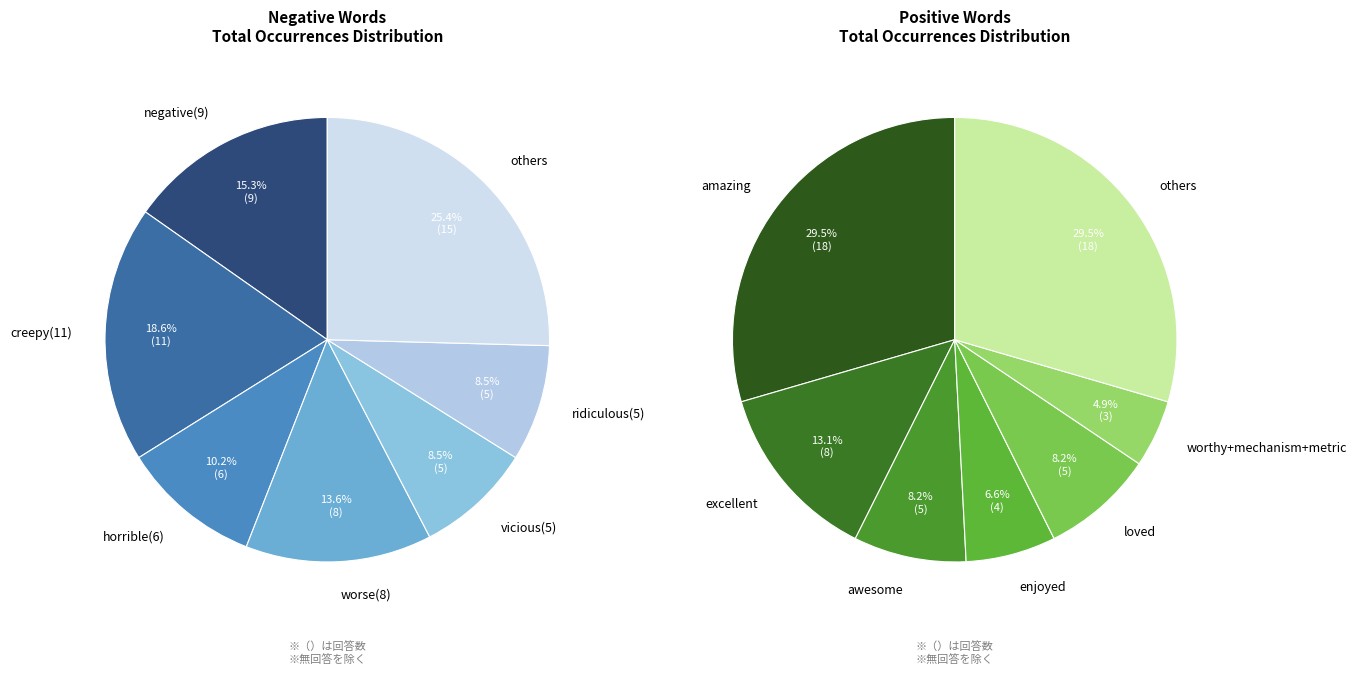

The excellent slice represents 13% of the pie. True or false?

True